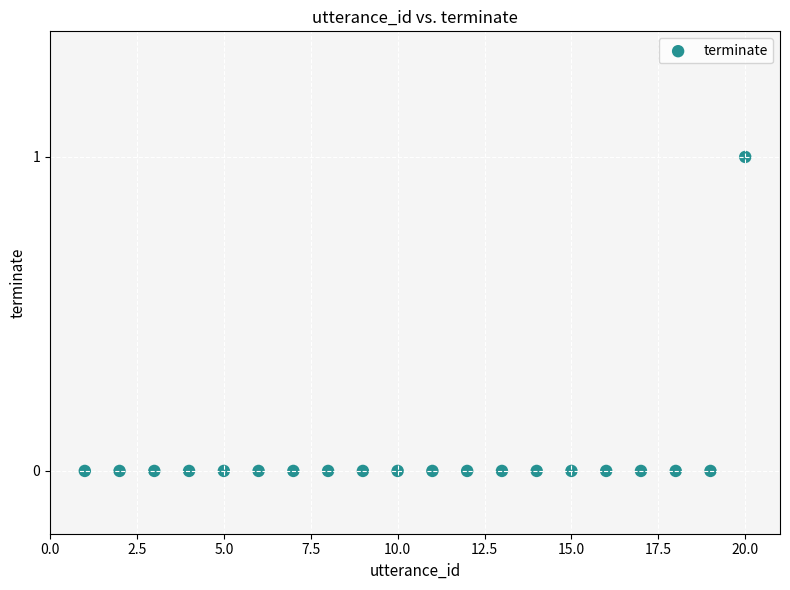

What is the range of X values (max minus min)?

19